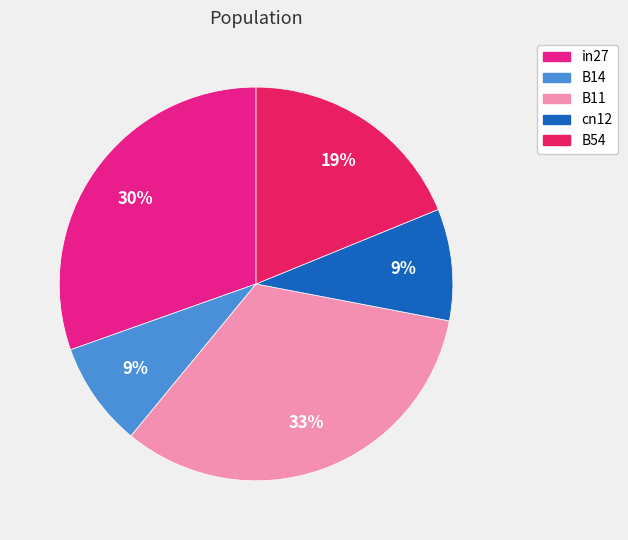

Does B11 represent more than half of the total?

No